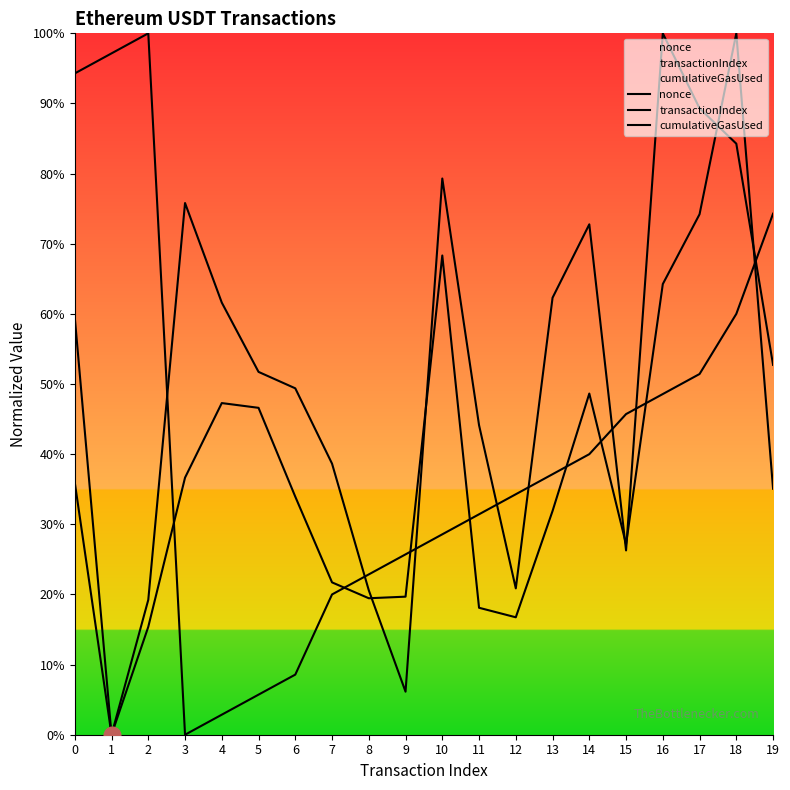

Reading left to right, extract all data points from this chart.

nonce: 0.9	1.0	1.0	0.0	0.0	0.1	0.1	0.2	0.2	0.3	0.3	0.3	0.3	0.4	0.4	0.5	0.5	0.5	0.6	0.7
transactionIndex: 0.6	0.0	0.2	0.4	0.5	0.5	0.3	0.2	0.2	0.2	0.7	0.2	0.2	0.3	0.5	0.3	0.6	0.7	1.0	0.4
cumulativeGasUsed: 0.4	0.0	0.2	0.8	0.6	0.5	0.5	0.4	0.2	0.1	0.8	0.4	0.2	0.6	0.7	0.3	1.0	0.9	0.8	0.5